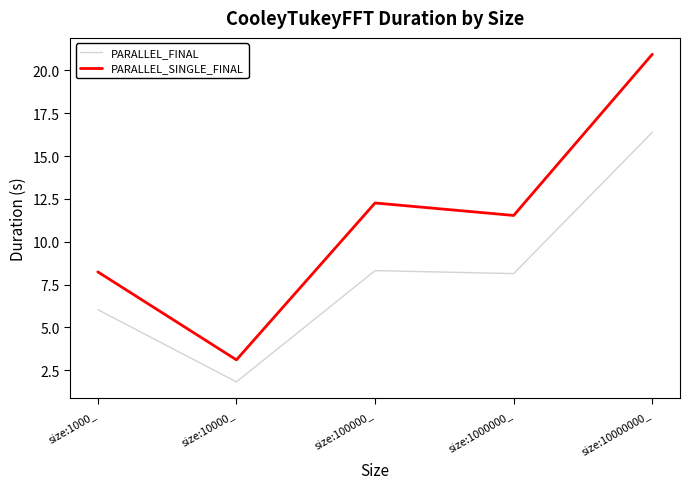

Is it true that PARALLEL_SINGLE_FINAL equals 5.6 at size:1000000_?

False